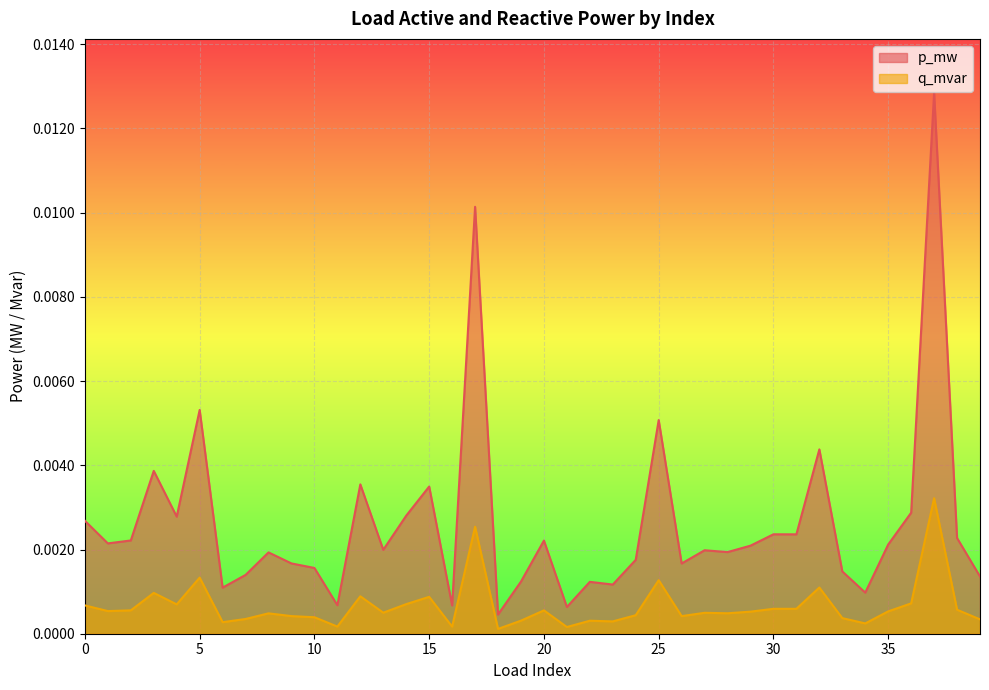

At how many categories does at least one series exceed 0?

40